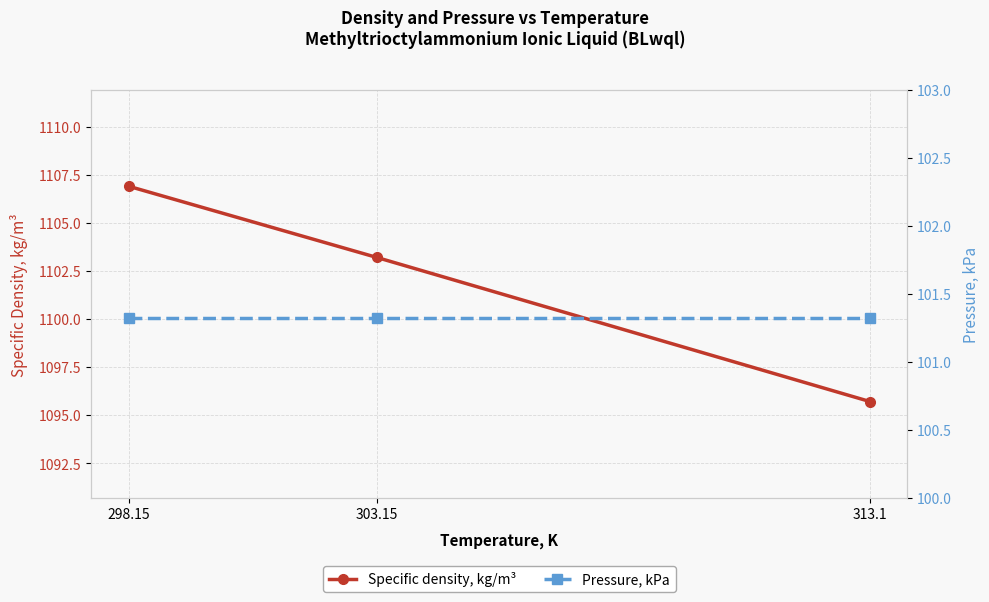

At which label does Pressure, kPa reach its peak?

298.15